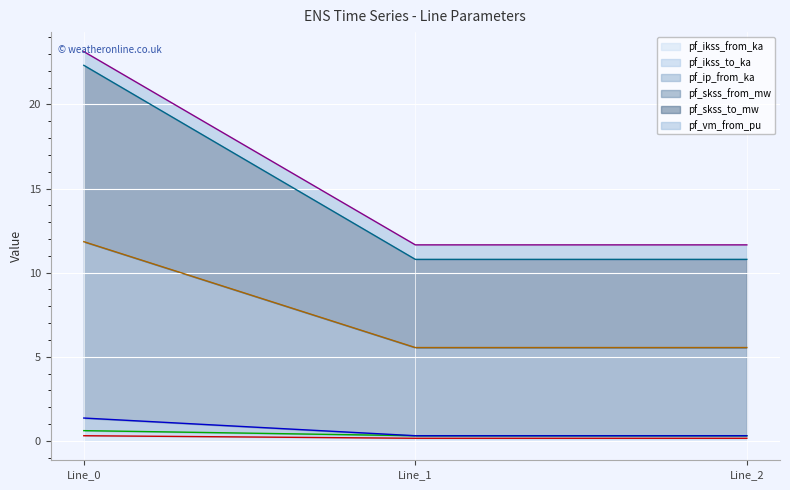

What is the maximum value shown in the chart?

23.1